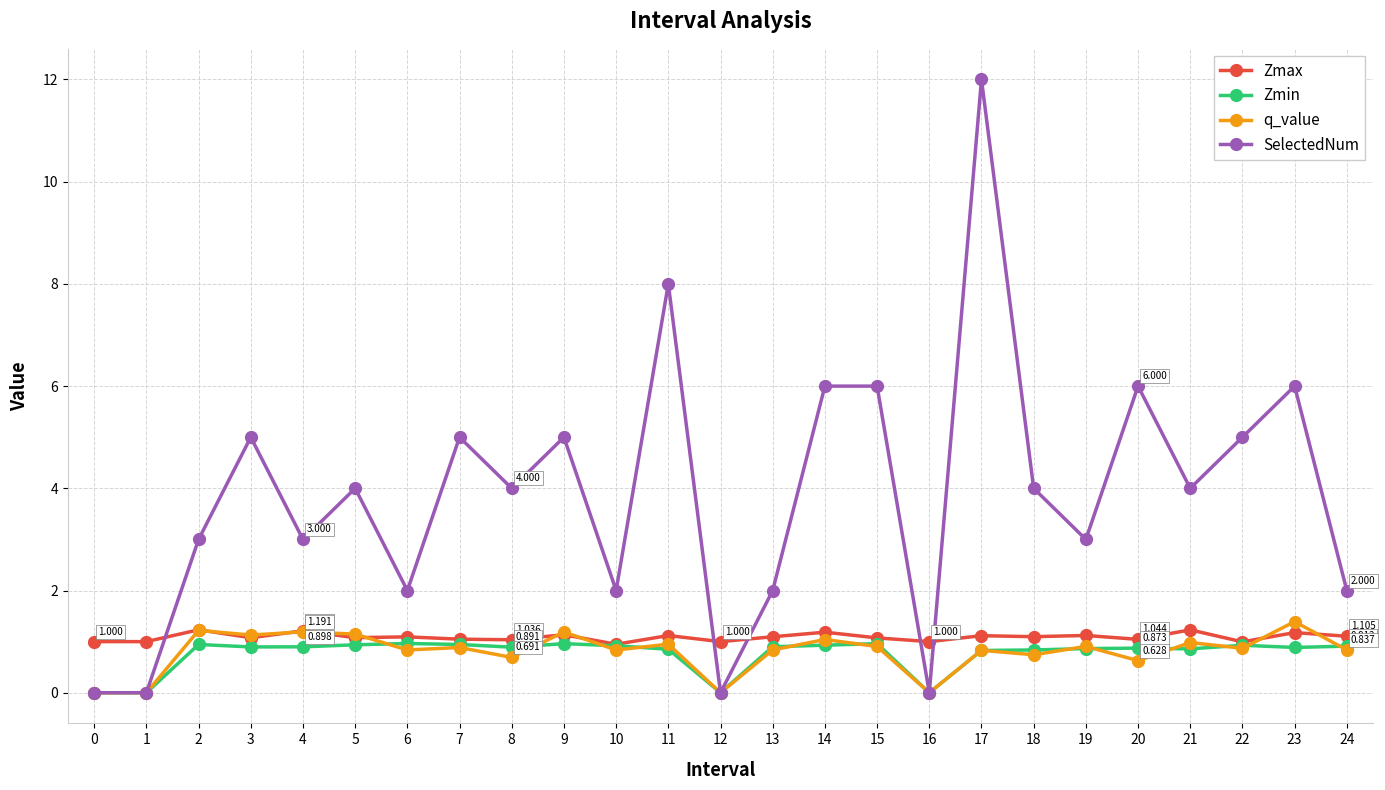

The SelectedNum series shows 4.2 at 2. True or false?

False